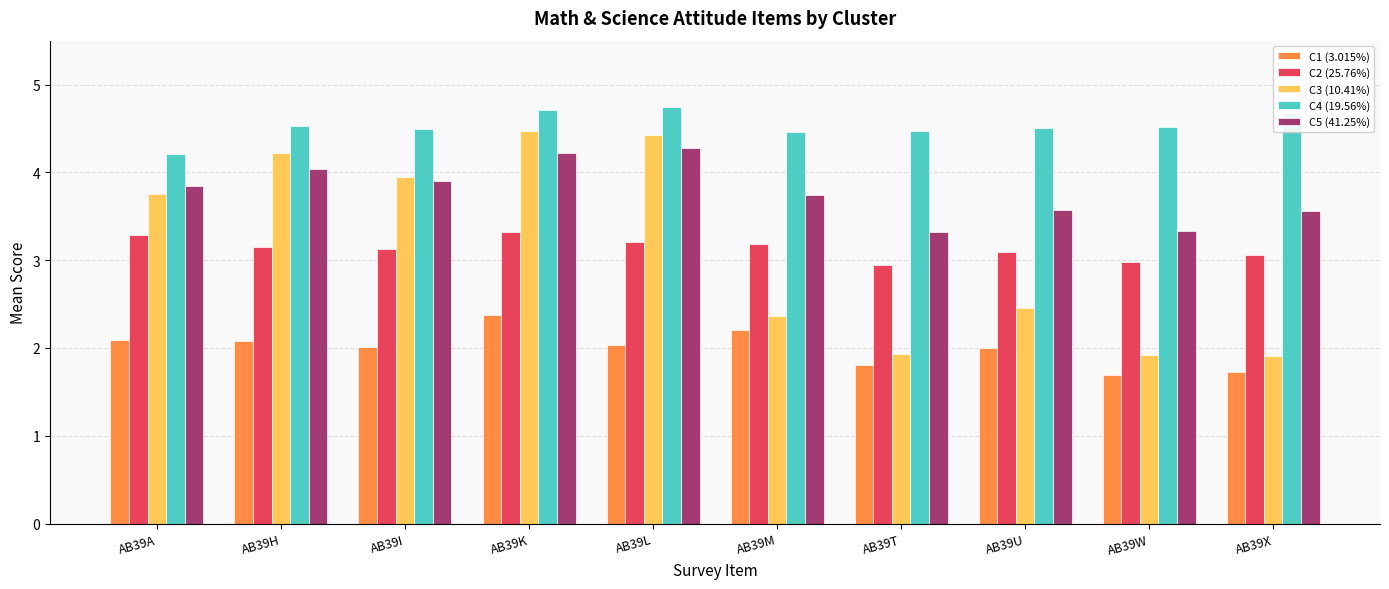

Reading left to right, list all the values displayed in this chart.

C1 (3.015%): AB39A=2.1	AB39H=2.1	AB39I=2.0	AB39K=2.4	AB39L=2.0	AB39M=2.2	AB39T=1.8	AB39U=2.0	AB39W=1.7	AB39X=1.7
C2 (25.76%): AB39A=3.3	AB39H=3.2	AB39I=3.1	AB39K=3.3	AB39L=3.2	AB39M=3.2	AB39T=2.9	AB39U=3.1	AB39W=3.0	AB39X=3.1
C3 (10.41%): AB39A=3.8	AB39H=4.2	AB39I=3.9	AB39K=4.5	AB39L=4.4	AB39M=2.4	AB39T=1.9	AB39U=2.5	AB39W=1.9	AB39X=1.9
C4 (19.56%): AB39A=4.2	AB39H=4.5	AB39I=4.5	AB39K=4.7	AB39L=4.8	AB39M=4.5	AB39T=4.5	AB39U=4.5	AB39W=4.5	AB39X=4.7
C5 (41.25%): AB39A=3.8	AB39H=4.0	AB39I=3.9	AB39K=4.2	AB39L=4.3	AB39M=3.7	AB39T=3.3	AB39U=3.6	AB39W=3.3	AB39X=3.6